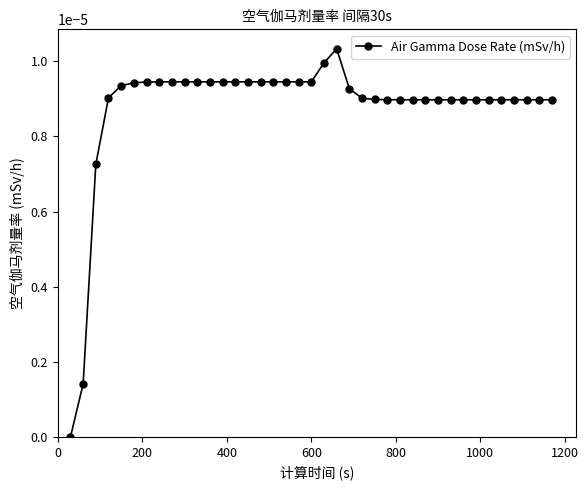

True or false: there are more than 0 points higher than both neighbors.

True